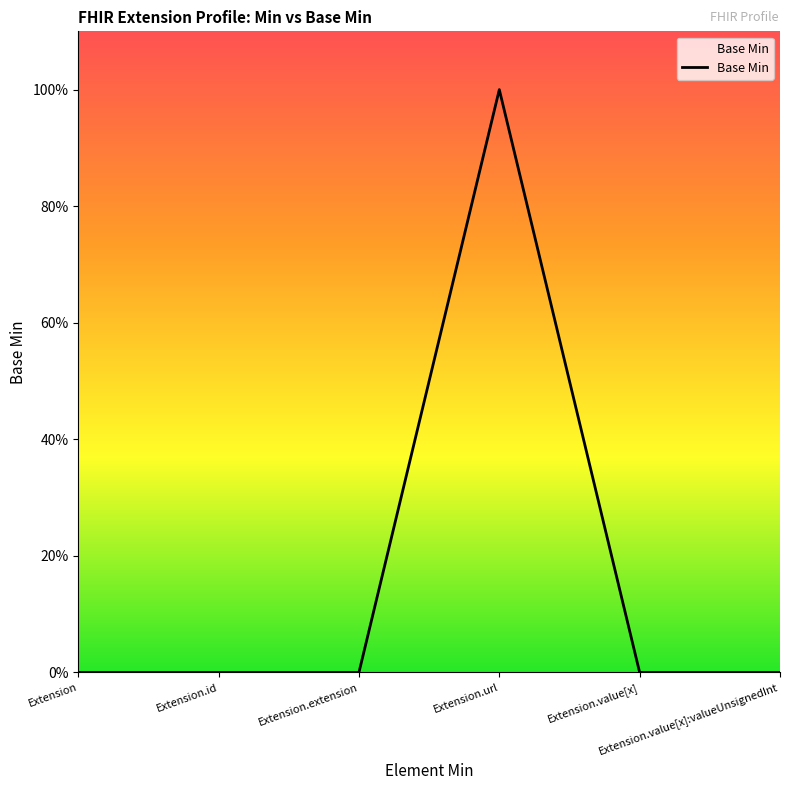

Does the chart display data point markers on the line(s)?

No